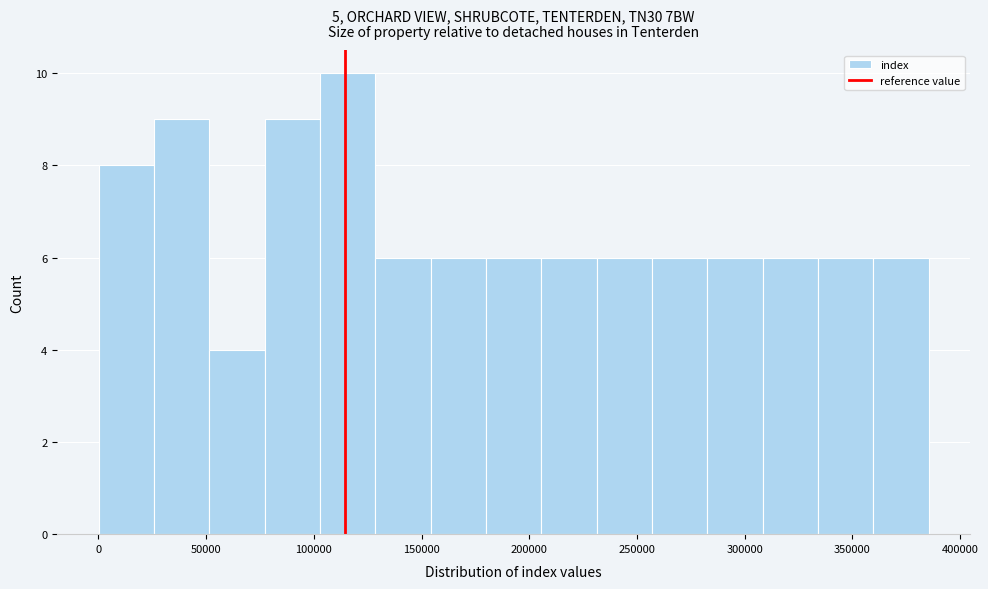

Which range on the x-axis has the tallest bar?

105000 to 130000